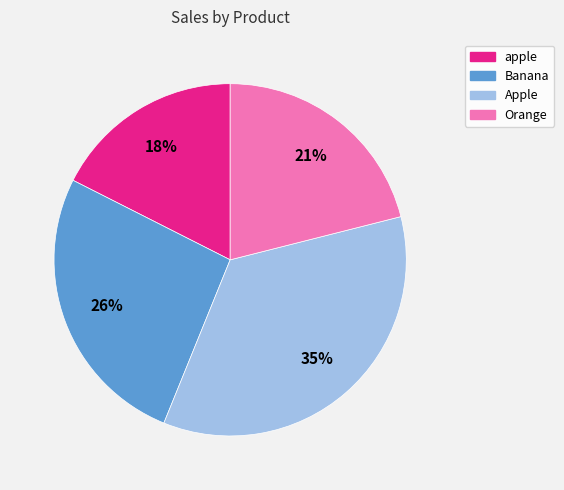

Which has a higher value, apple or Banana?

Banana